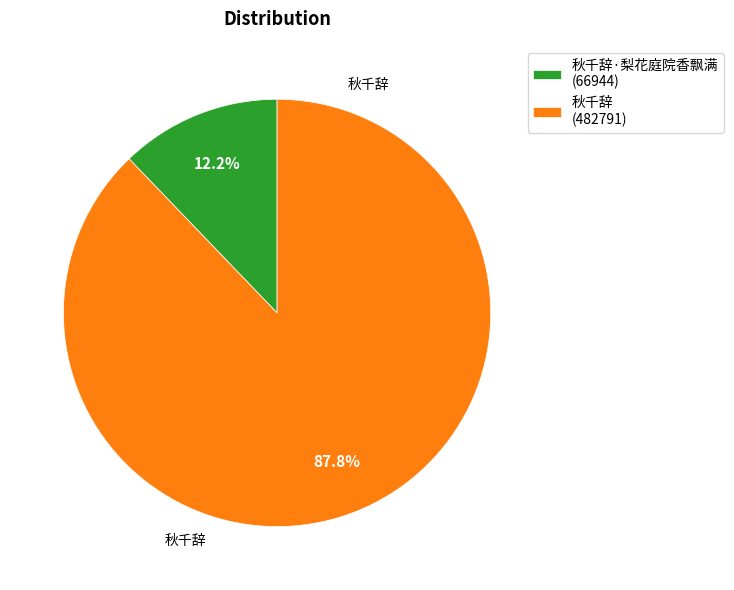

Is there any slice that represents more than half of the pie?

Yes